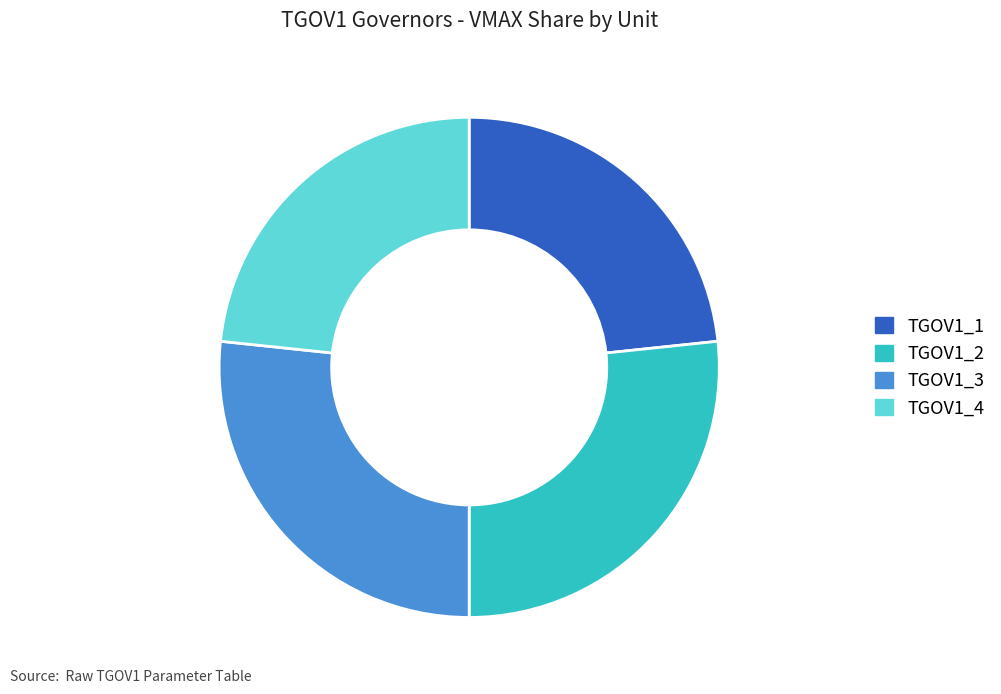

Approximately how many times larger is the value at TGOV1_2 compared to TGOV1_4?

1.1